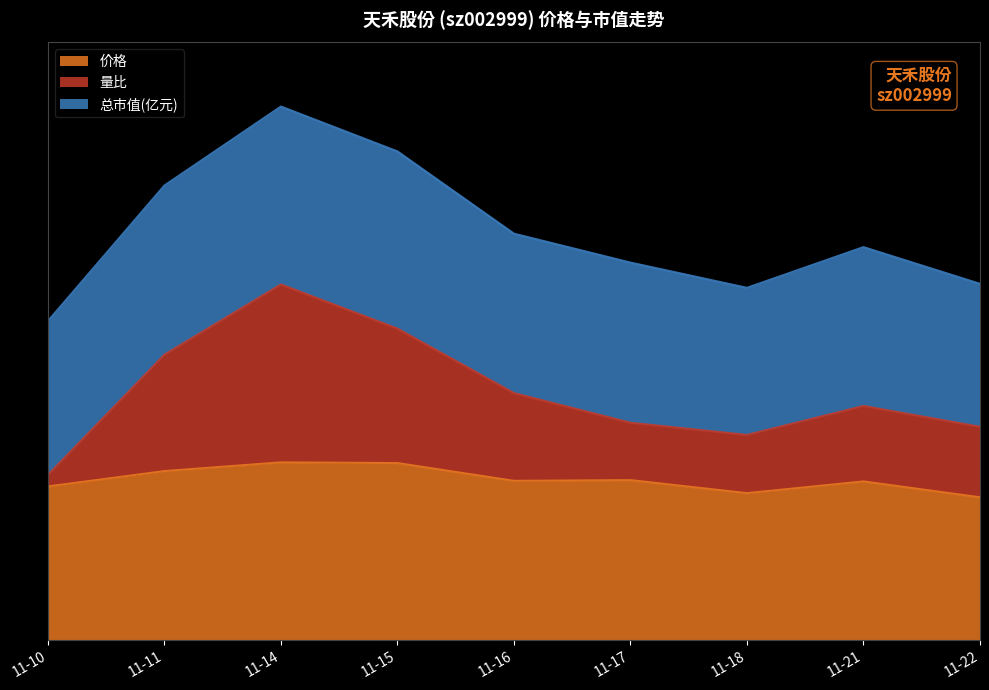

What is the approximate value of 量比 at 2022-11-16?

1.4